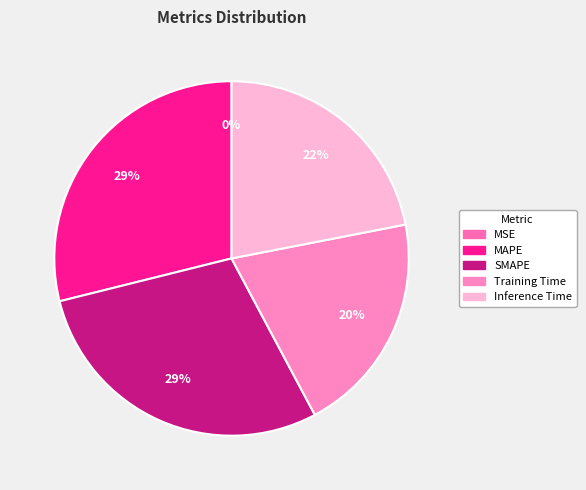

Rank the categories by value from highest to lowest.

SMAPE, MAPE, Inference Time, Training Time, MSE